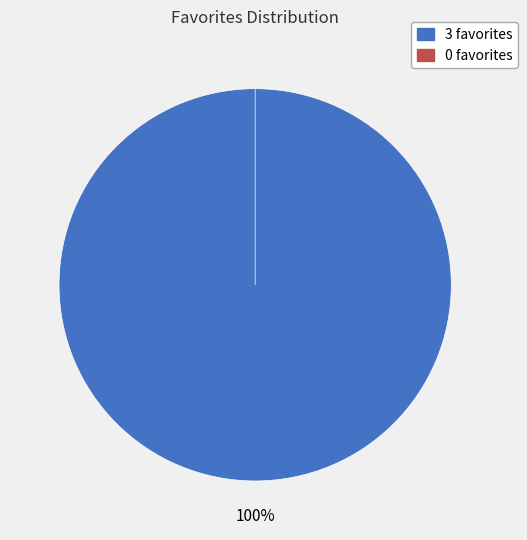

Count the number of slices in the pie.

2